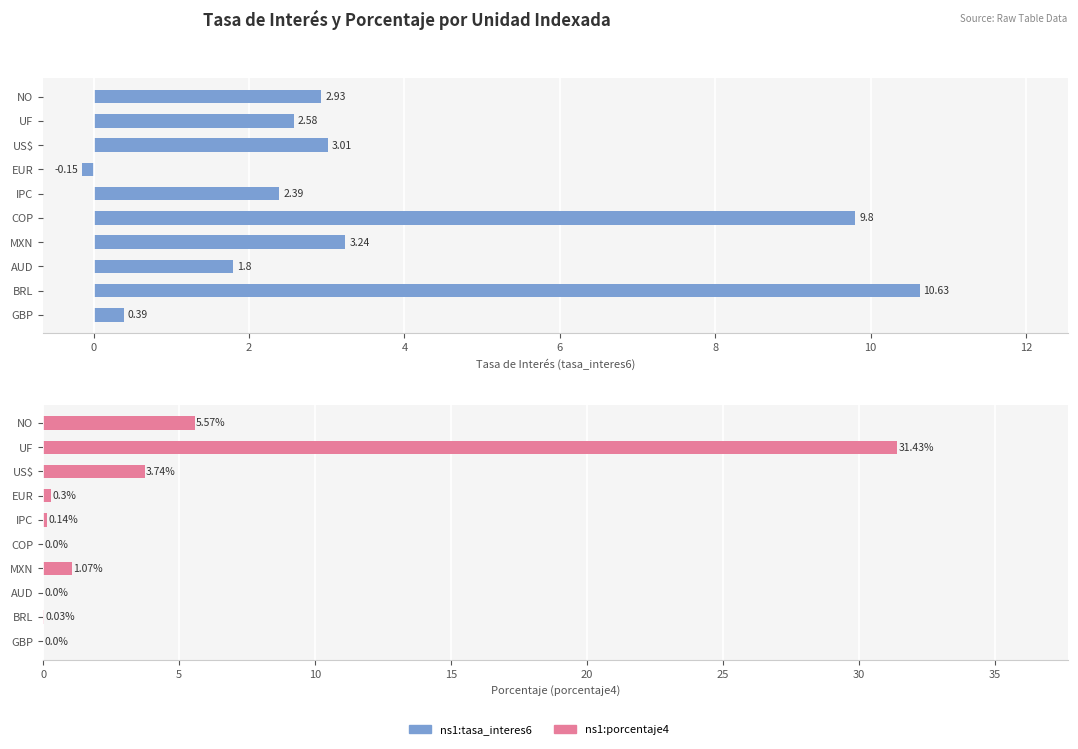

What is the difference between the maximum and minimum values in the ns1:tasa_interes6 series?

10.8